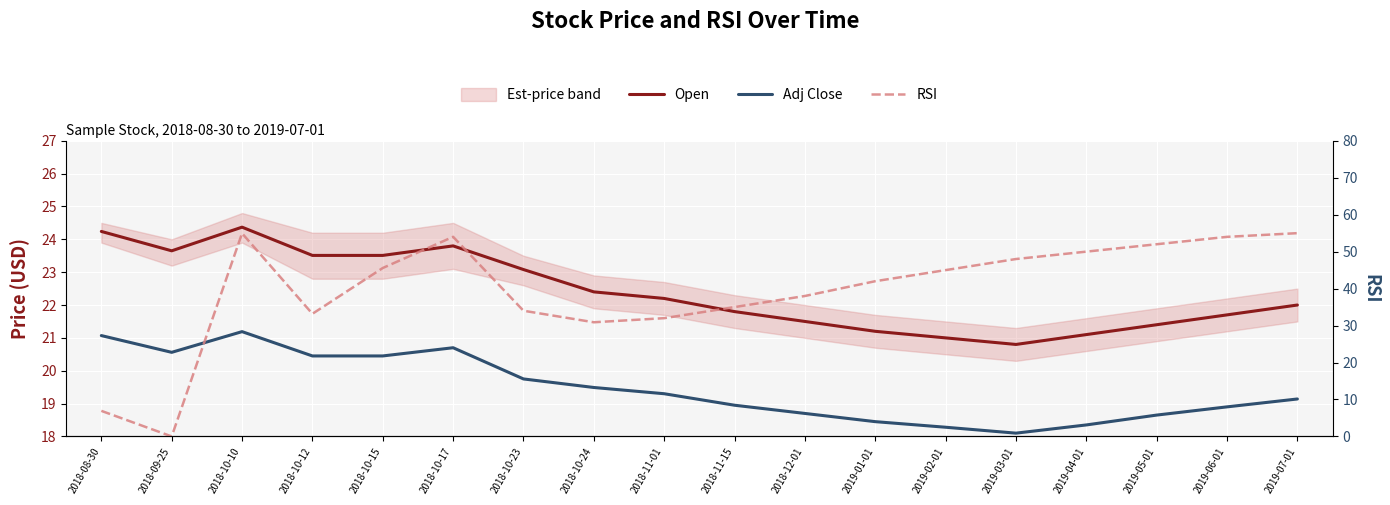

True or false: Adj Close and Open intersect in this chart.

False